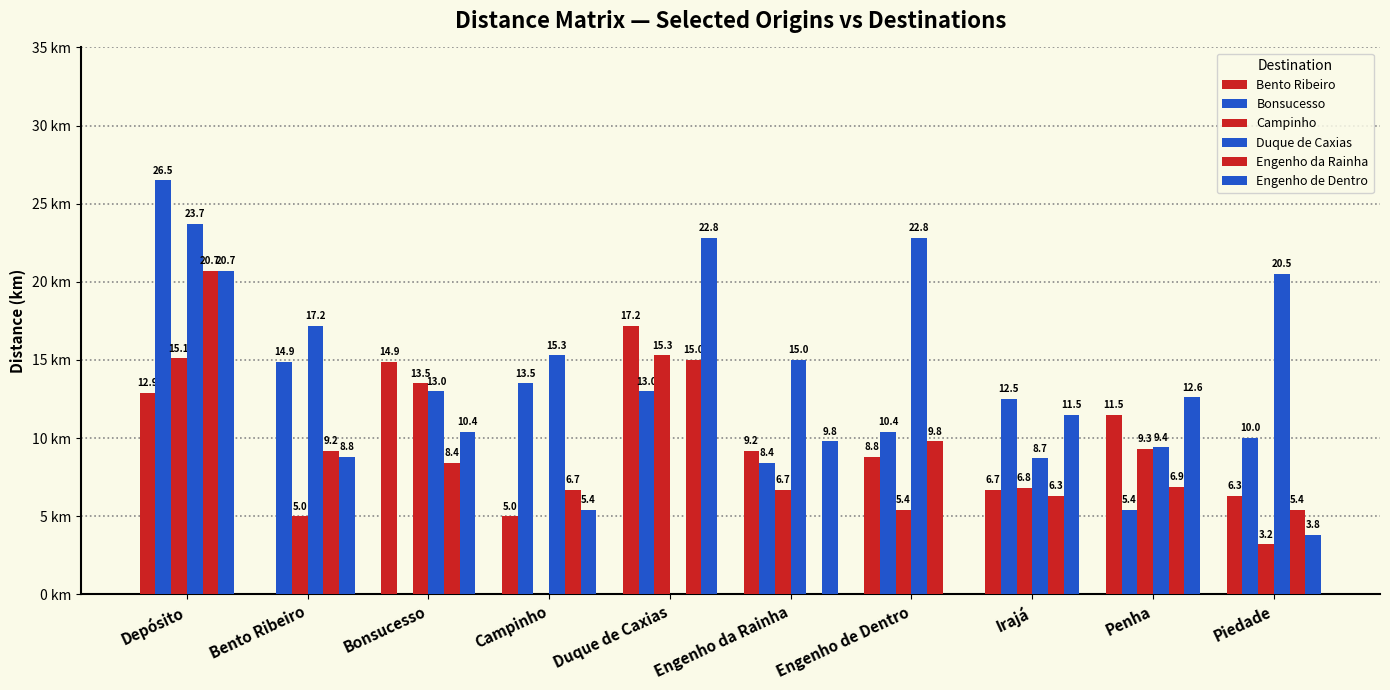

What is the difference between the second highest and second lowest values in the Engenho da Rainha series?

9.6